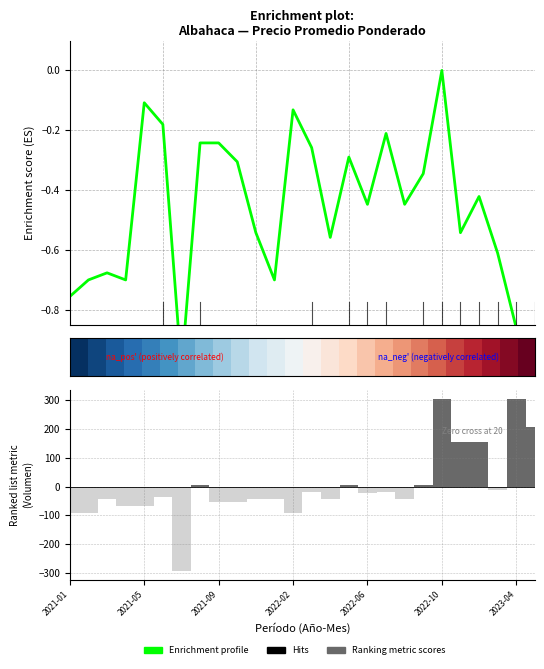

What is the value of the Enrichment profile bar at the 14th from the left?

-0.3